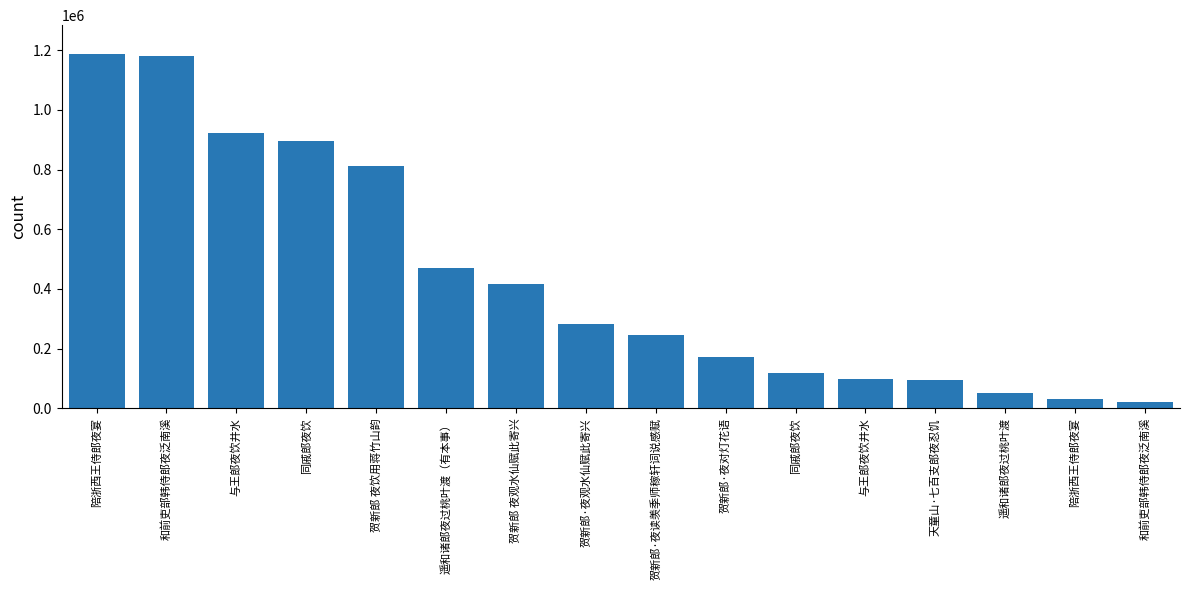

How many data points does each series have?

16